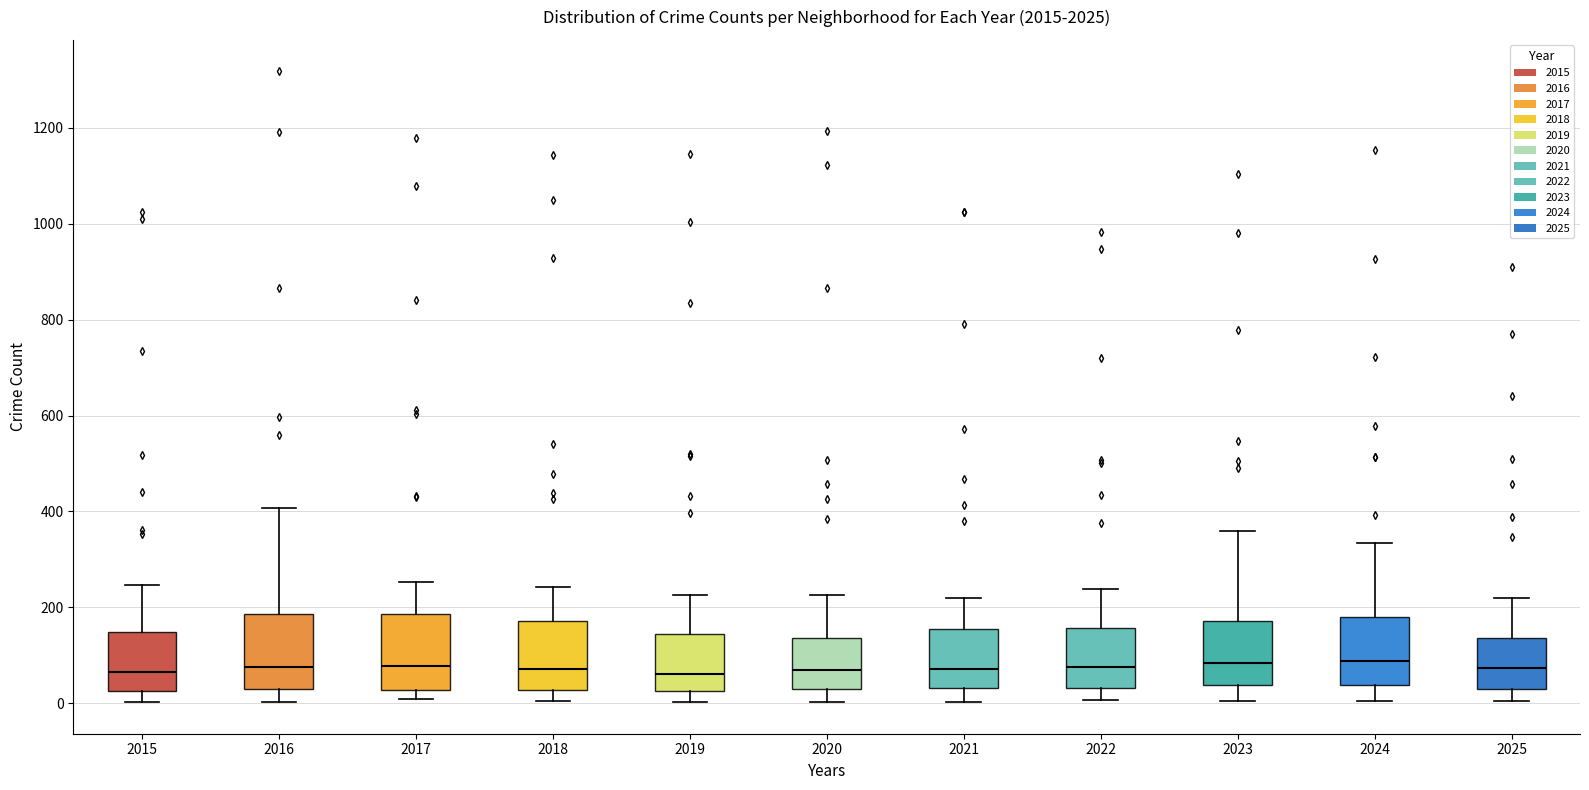

Reading left to right, transcribe this box plot: for each box, give where its median line is, the range the box spans, and where its two whiskers end, as read against the y-axis. The values are not printed on the chart, so give them approximately, as read against the axis.

2015: median 60, box 20 to 140, whiskers 0 to 240
2016: median 80, box 40 to 180, whiskers 0 to 400
2017: median 80, box 20 to 180, whiskers 0 to 260
2018: median 80, box 20 to 180, whiskers 0 to 240
2019: median 60, box 20 to 140, whiskers 0 to 220
2020: median 60, box 20 to 140, whiskers 0 to 220
2021: median 80, box 40 to 160, whiskers 0 to 220
2022: median 80, box 40 to 160, whiskers 0 to 240
2023: median 80, box 40 to 180, whiskers 0 to 360
2024: median 80, box 40 to 180, whiskers 0 to 340
2025: median 80, box 20 to 140, whiskers 0 to 220